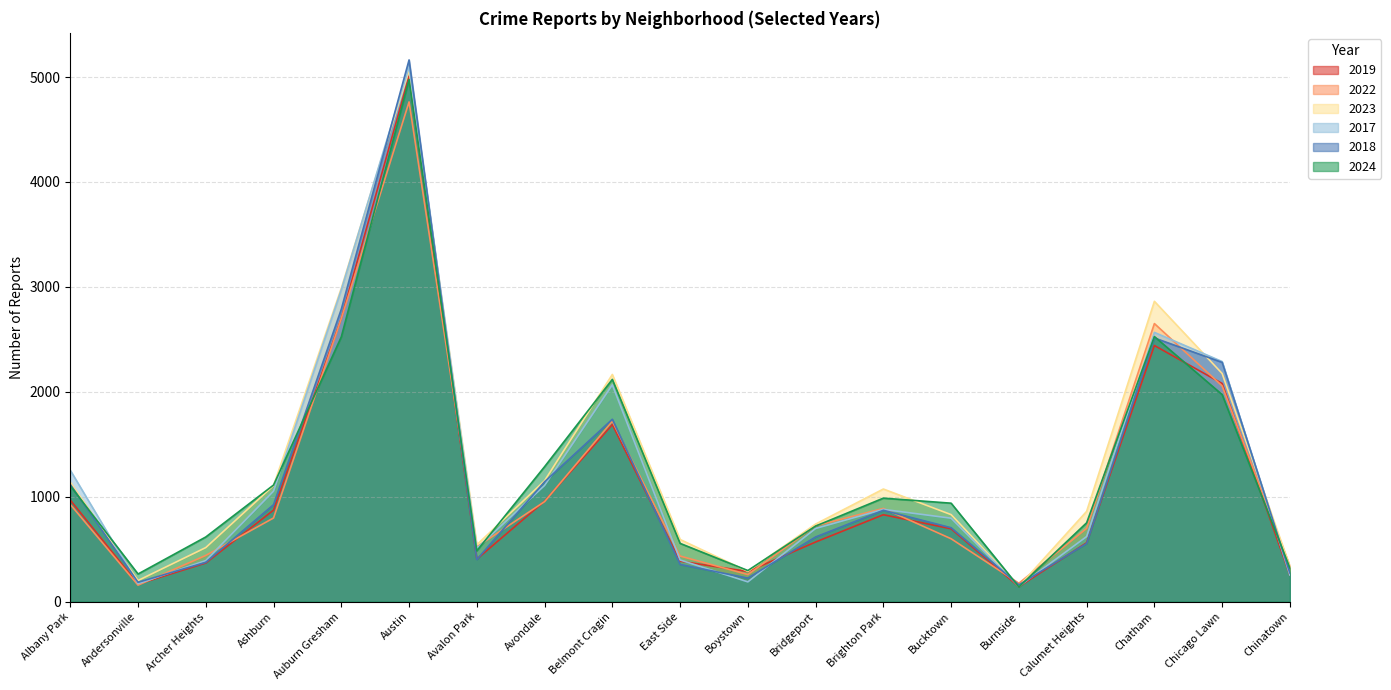

Which label corresponds to the smallest value in the chart?

Burnside